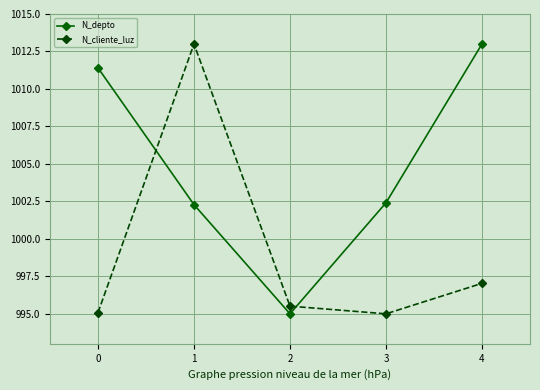

Between 2 and 3, which series saw the biggest shift?

N_depto